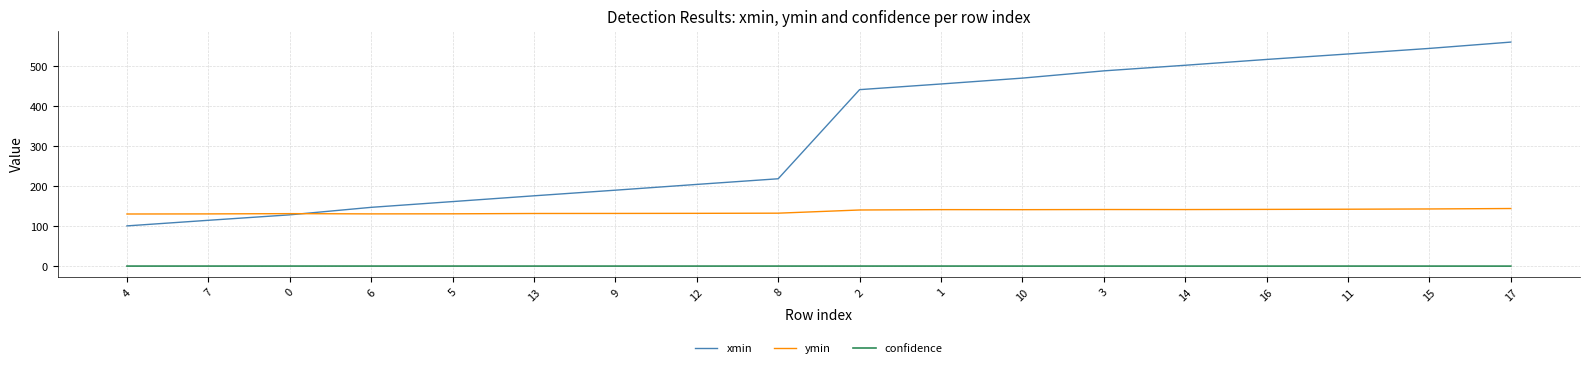

True or false: ymin and confidence intersect in this chart.

False